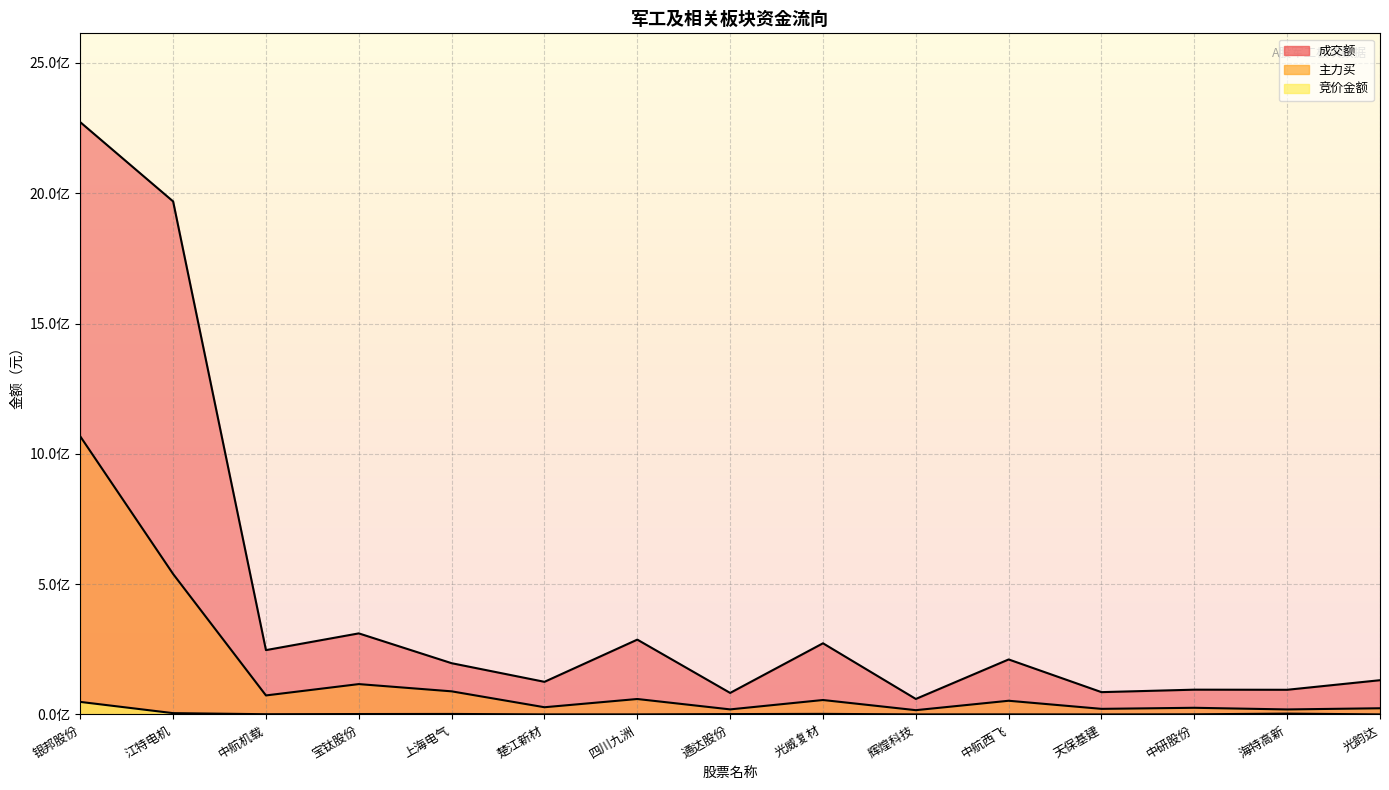

Where is 竞价金额 nearest to the value 24153721?

江特电机